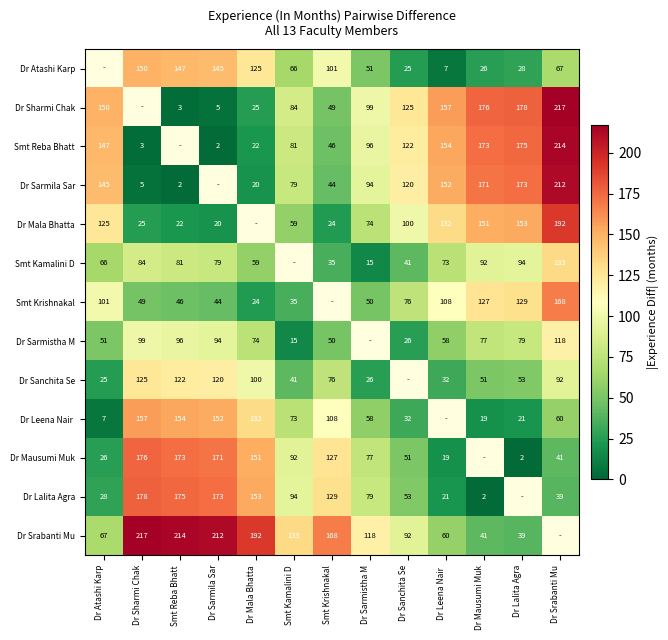

What is the sum of the Dr Sarmila Sar values at Dr Sarmistha M and Dr Mausumi Muk?

265